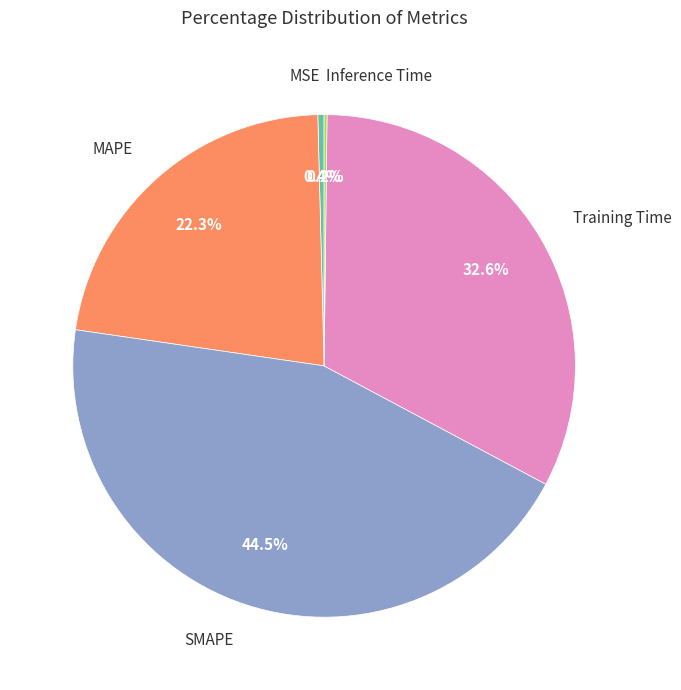

Is SMAPE the majority of the pie?

No